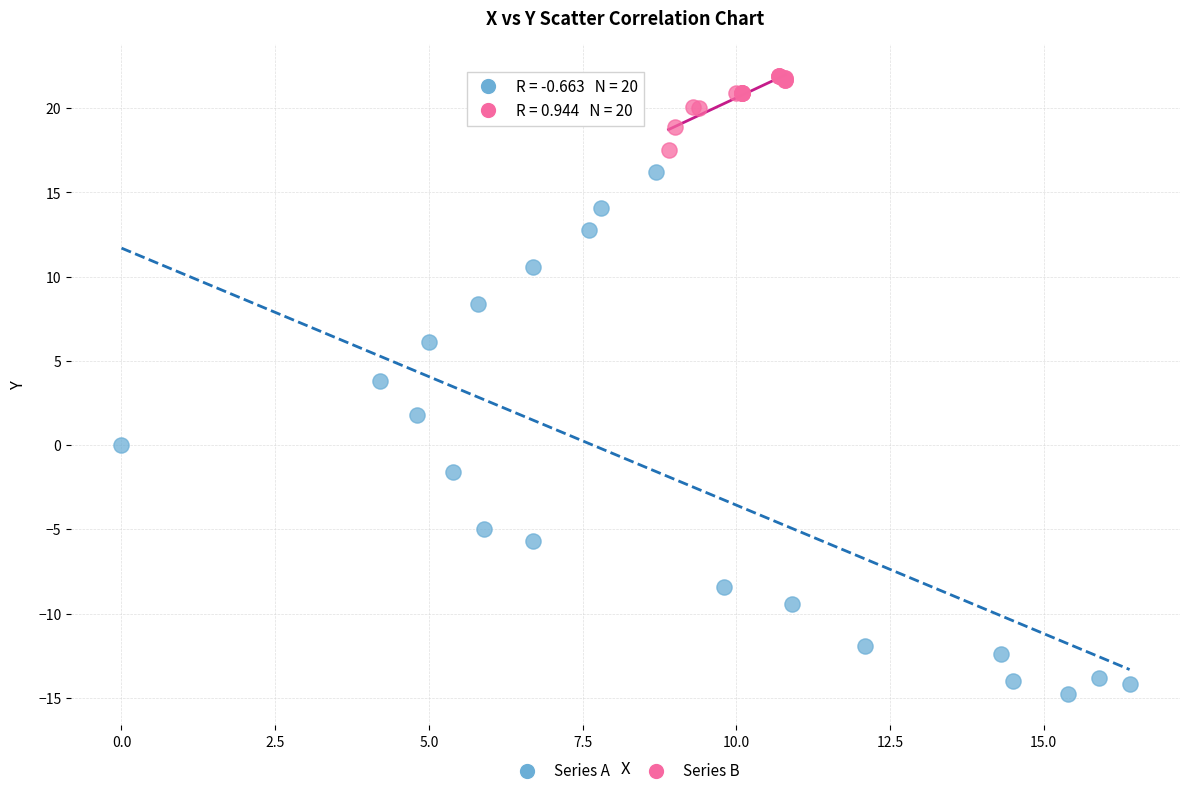

What are all the series names shown in the legend?

Series A, Series B